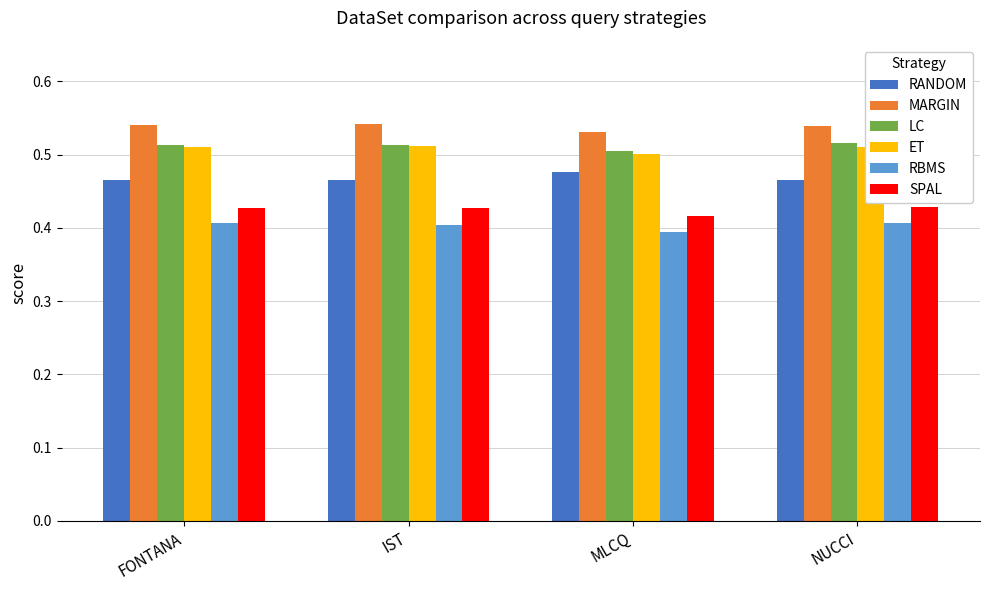

How many ET values are between 0 and 1?

4